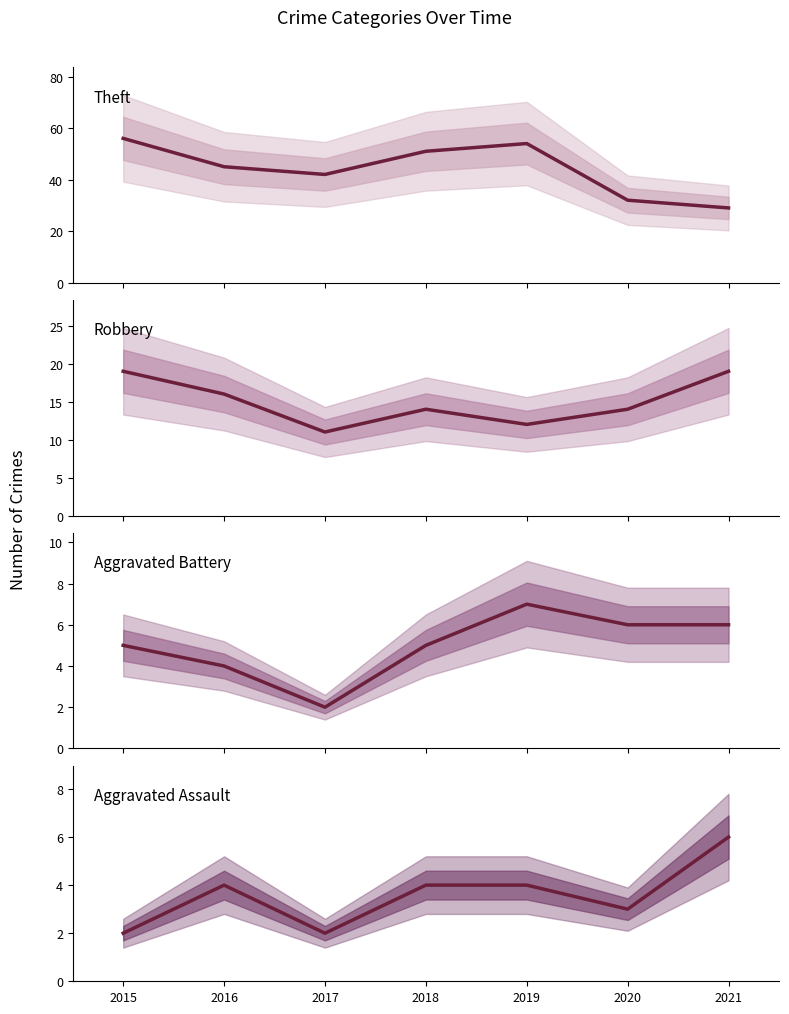

How many interior local peaks does the Theft series have?

1